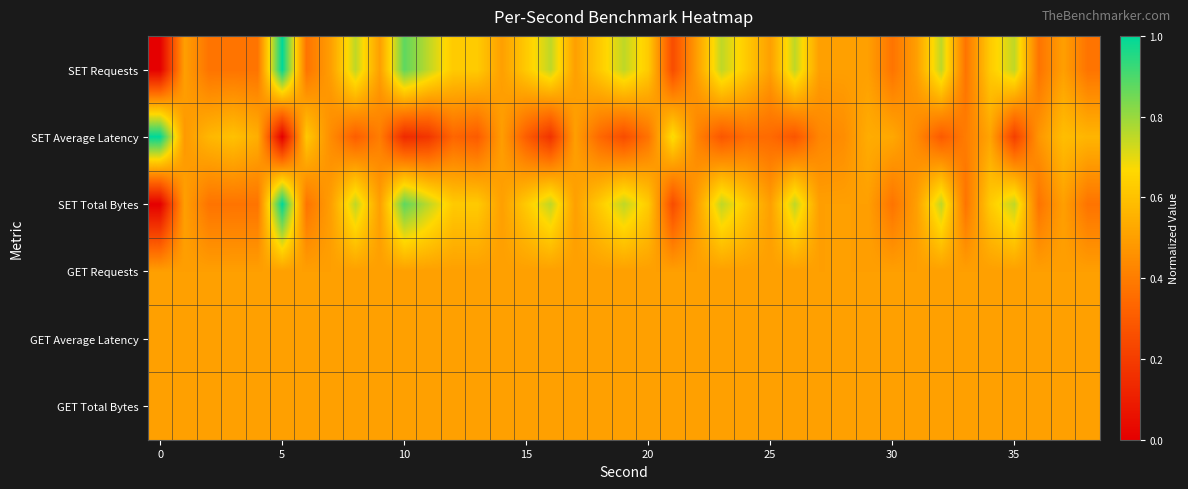

Which series has the largest range (max minus min)?

SET Requests